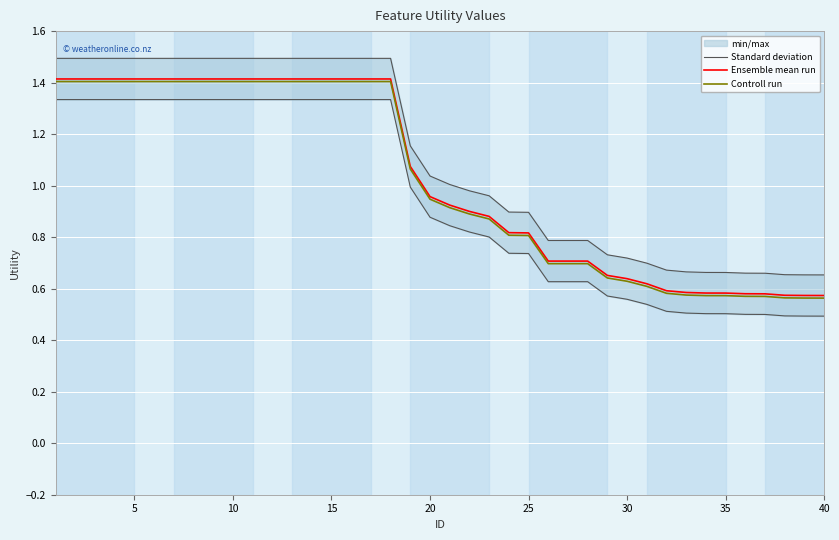

True or false: Standard deviation and Ensemble mean run intersect in this chart.

False